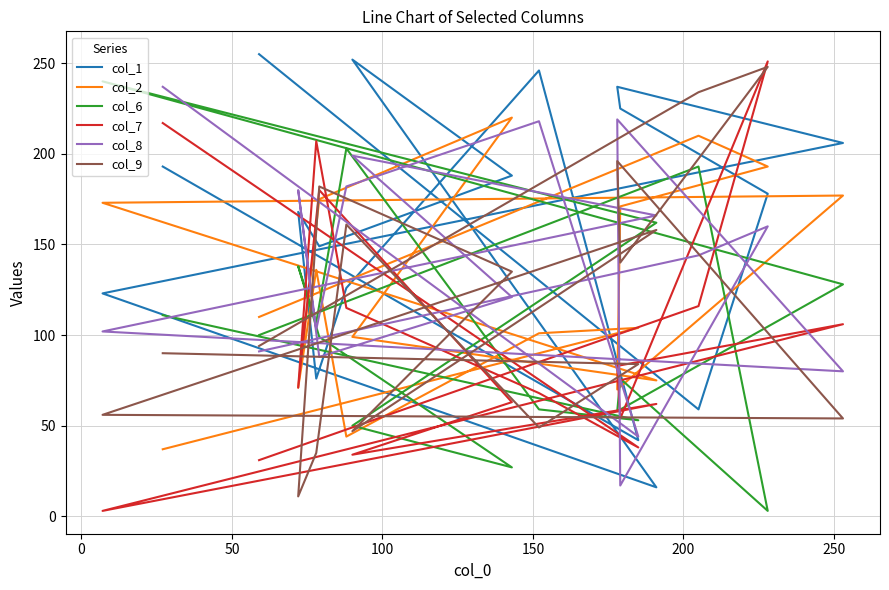

The col_7 series shows 106 at 200. True or false?

True